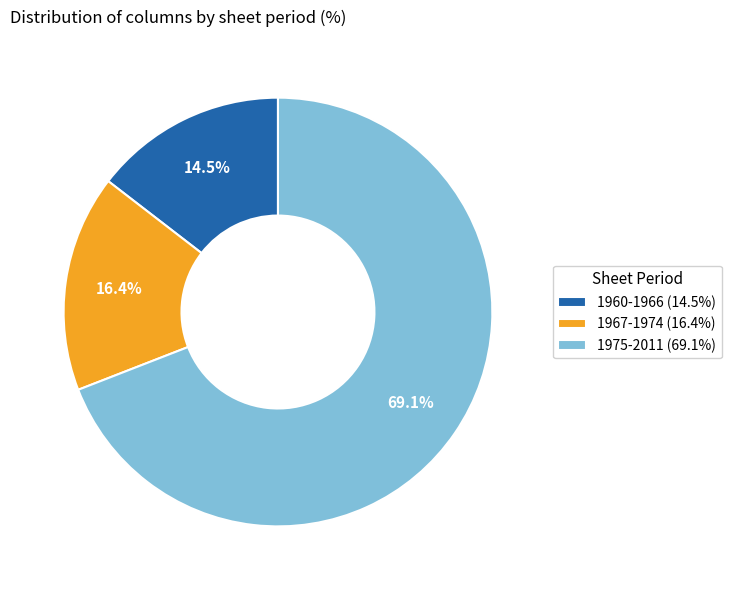

What percentage is NOT represented by 1975-2011?

30.9%